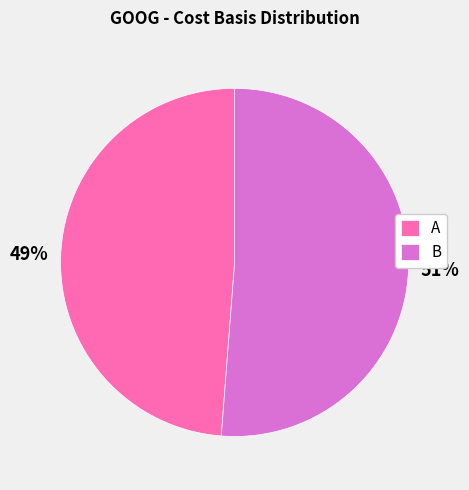

What is the smallest slice in the pie chart?

A